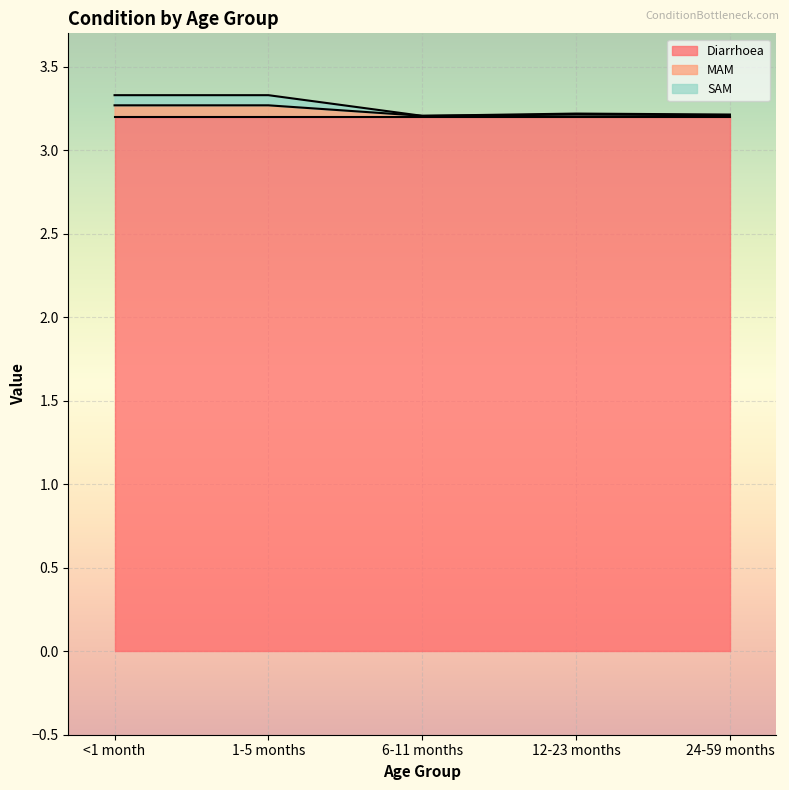

What position from the left is 24-59 months?

5